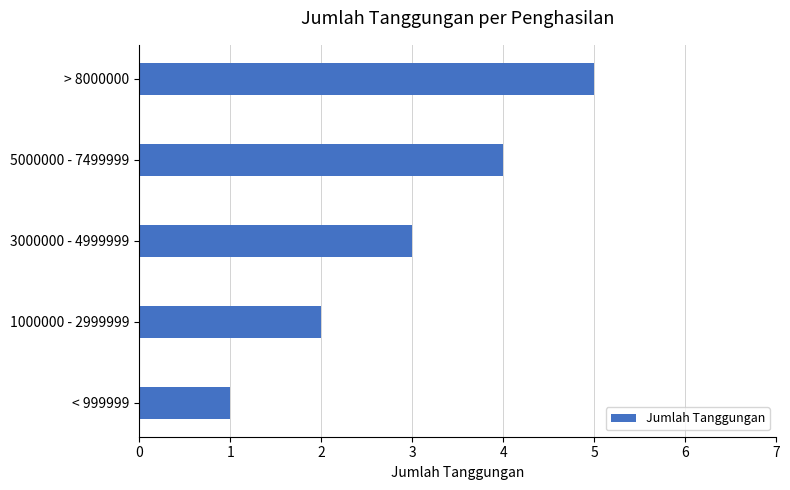

How many data points are less than 3?

2